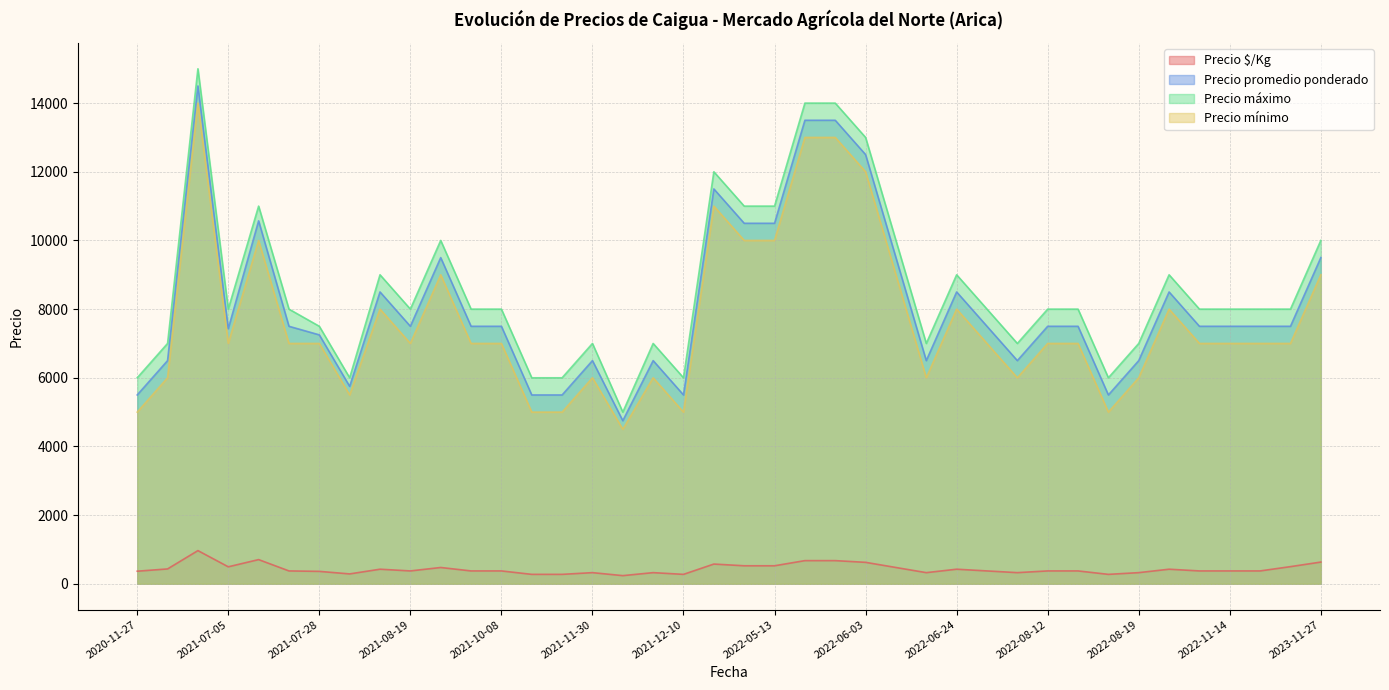

True or false: Precio mínimo has a value of 7000 at 2021-07-05.

True